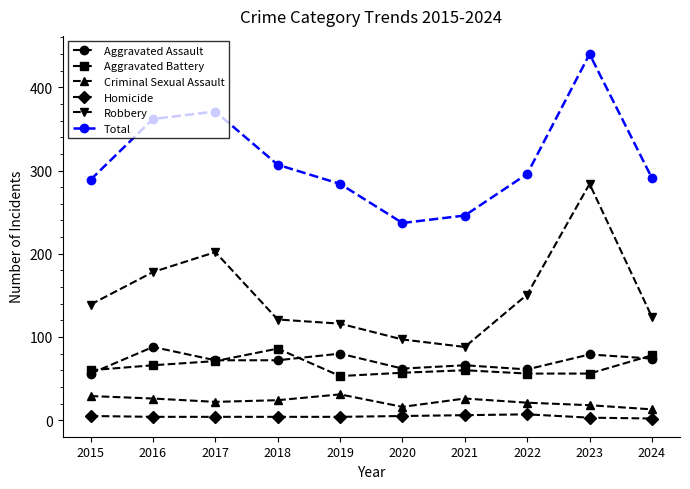

At which category is the sum across all series the highest?

2023